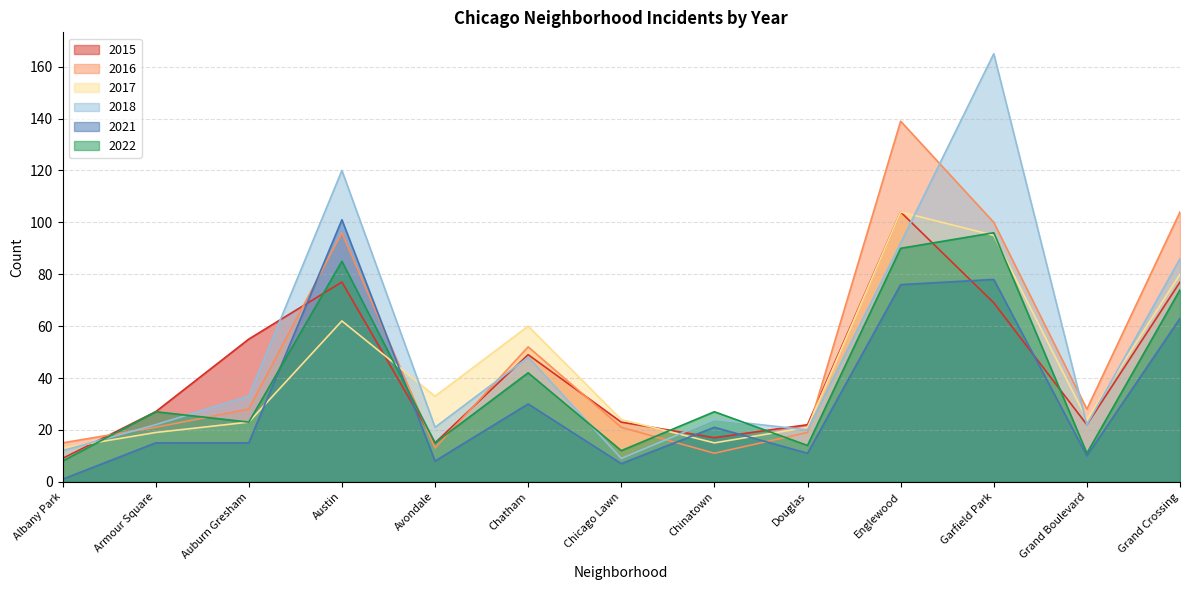

What is the label of the 8th point from the left?

Chinatown